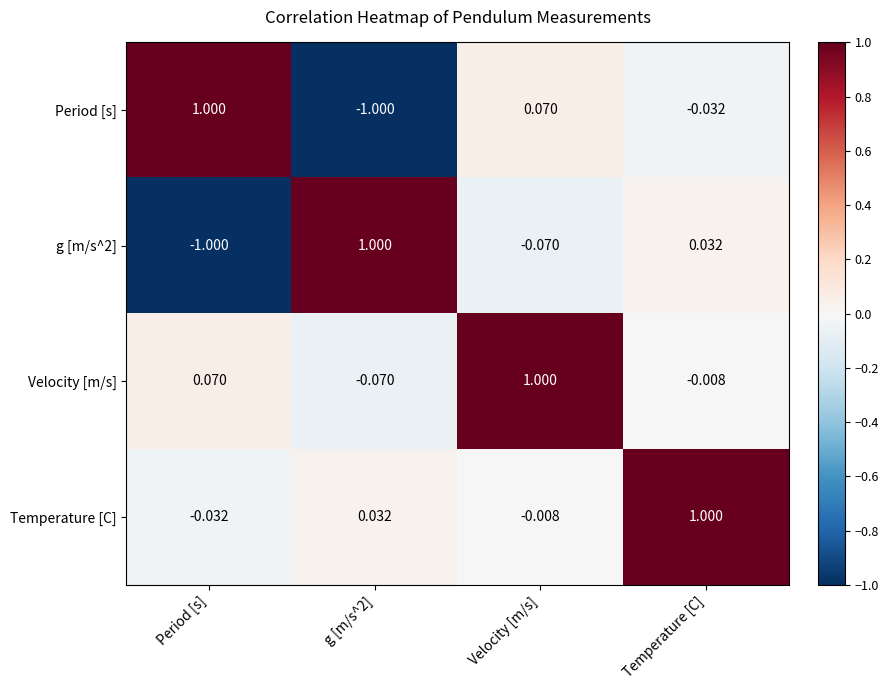

Is the value of g [m/s^2] at Temperature [C] greater than the value of Period [s] at Period [s]?

No